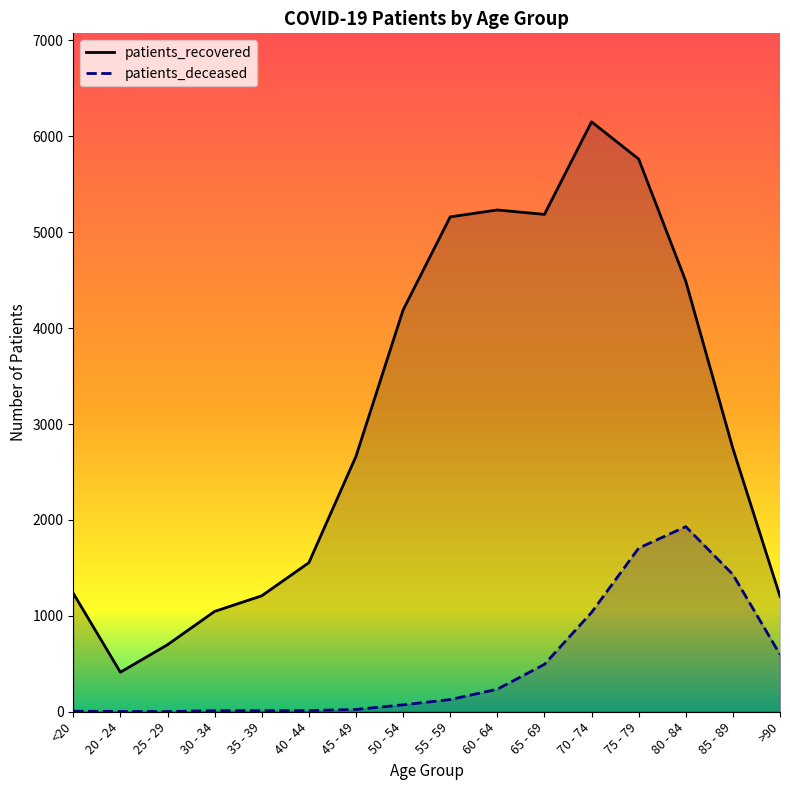

What is the total value across all series at 30 - 34?

1057